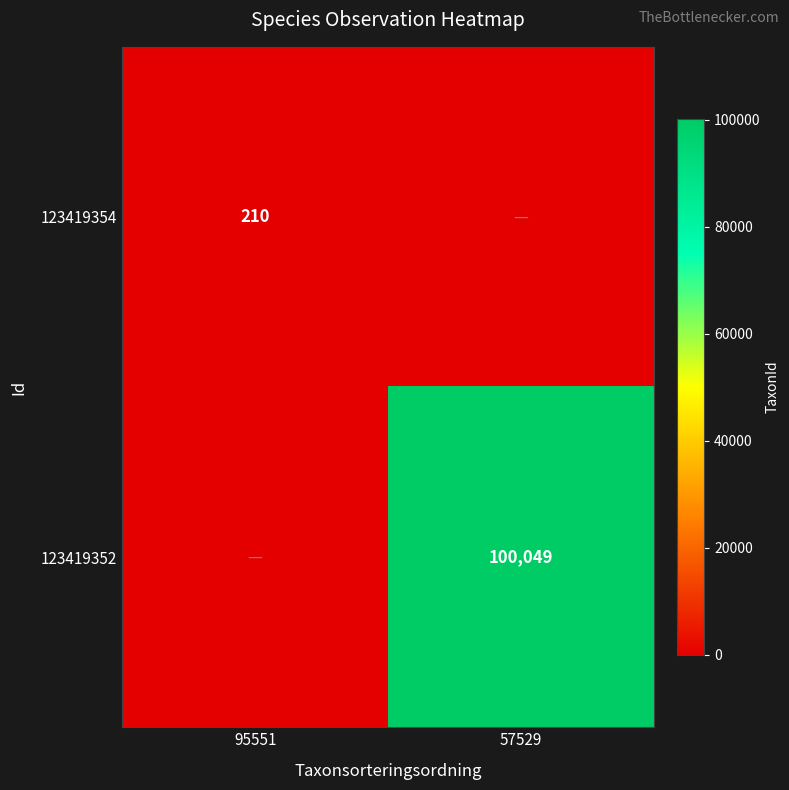

Is it true that 123419352 equals 100049 at 57529?

True